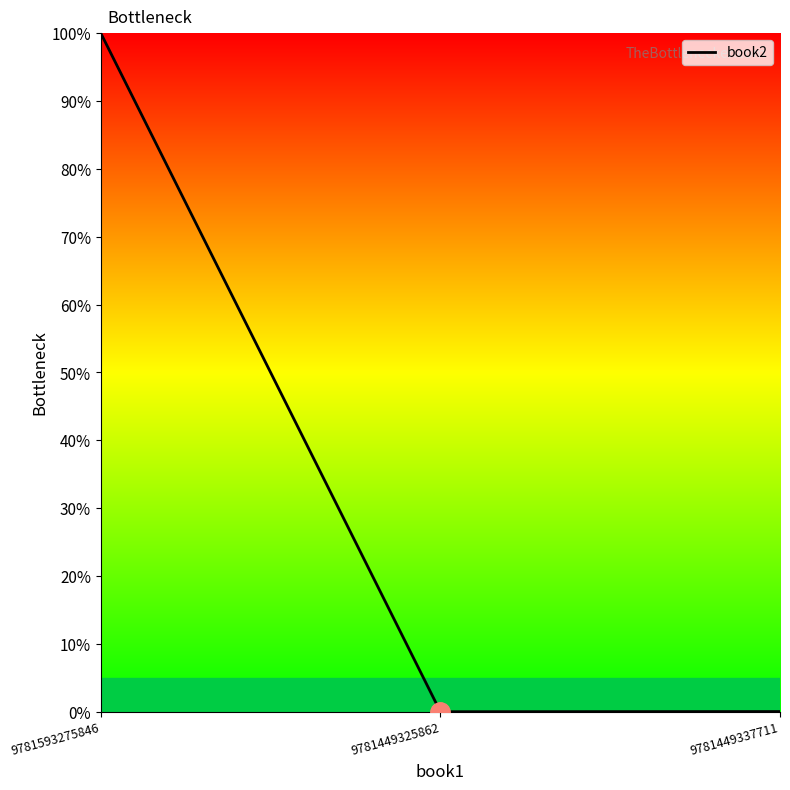

What is the maximum value shown in the chart?

100.0